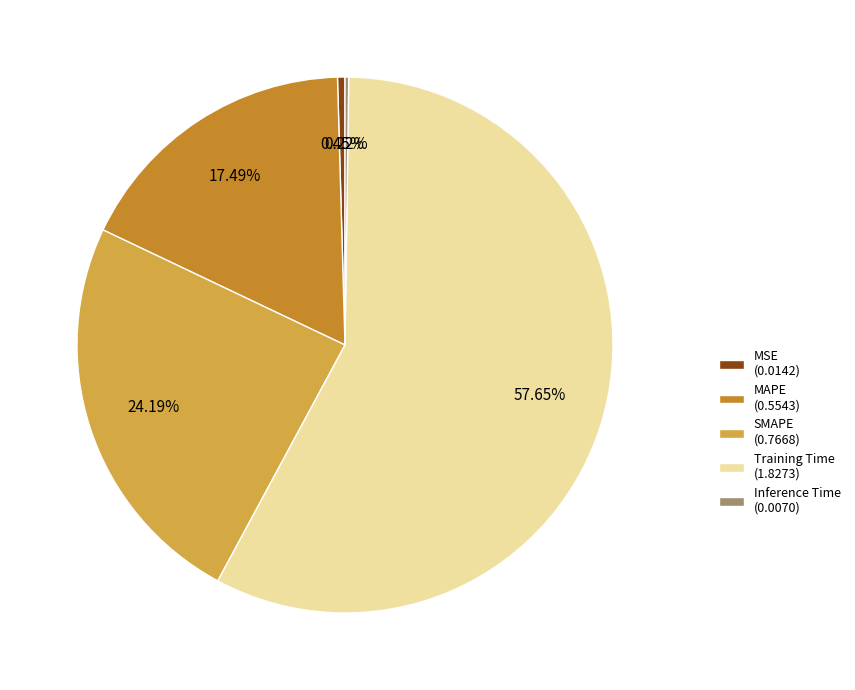

True or false: Training Time accounts for 68% of the total.

False